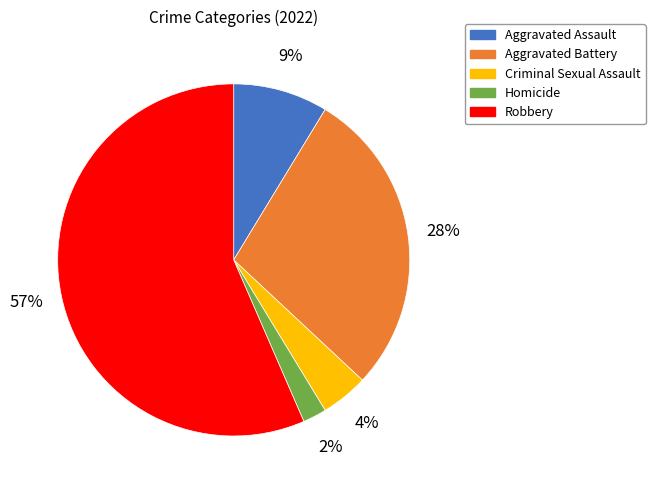

To the nearest percent, what is the combined percentage of Aggravated Battery and Homicide?

30%